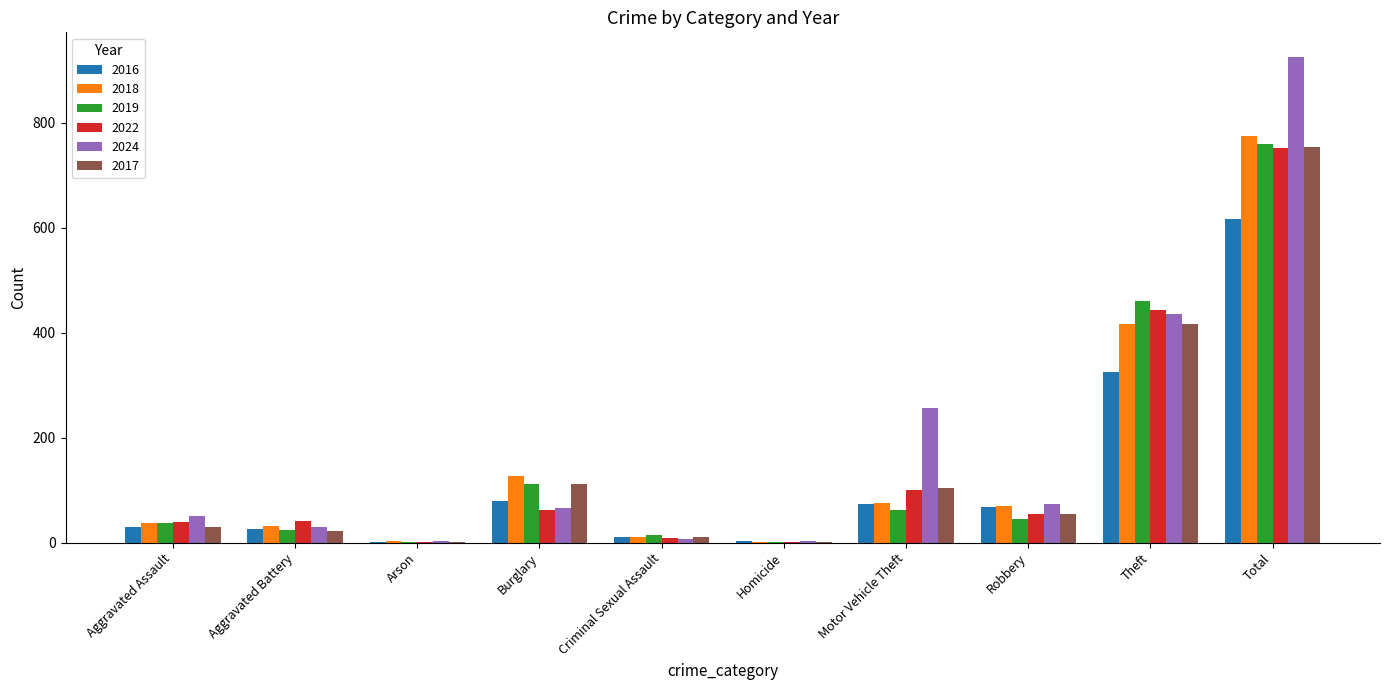

At which label is 2016 closest to 309?

Theft